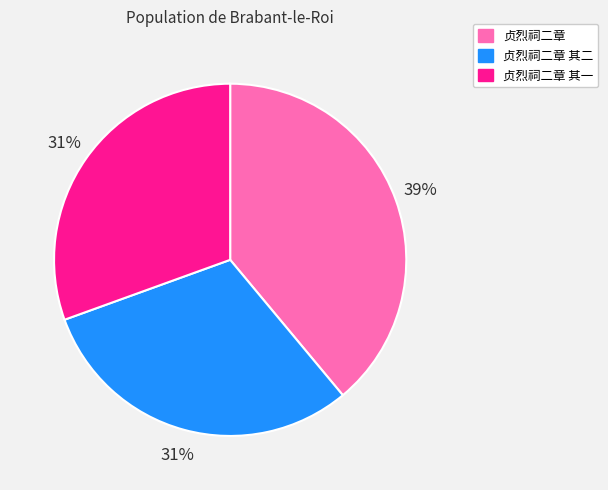

What percentage is the 贞烈祠二章 slice, to the nearest percent?

39%